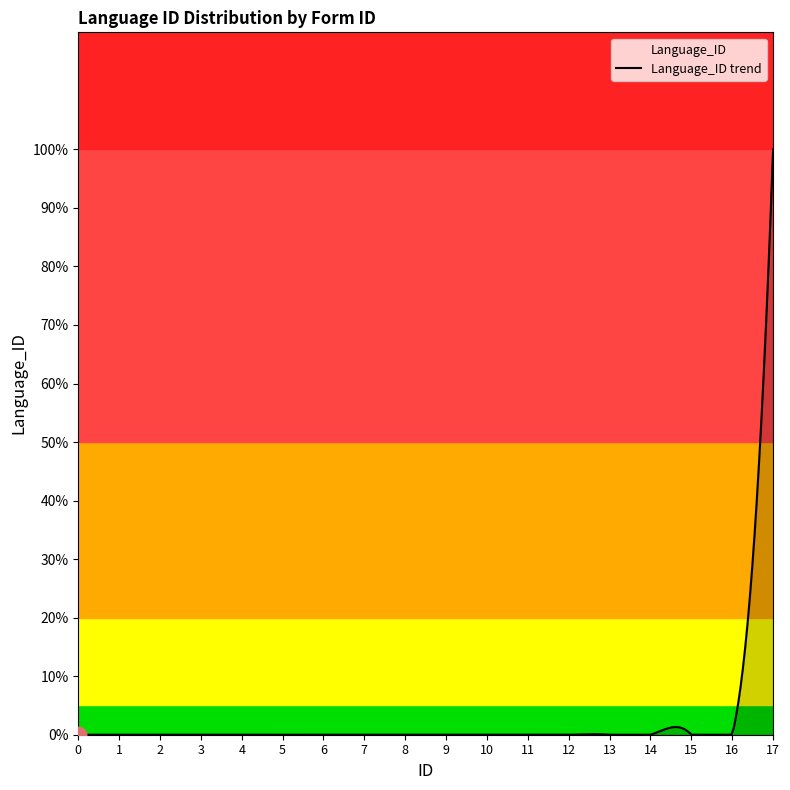

Rank the categories by value from highest to lowest.

17, 0, 1, 2, 3, 4, 5, 6, 7, 8, 9, 10, 11, 12, 13, 14, 15, 16